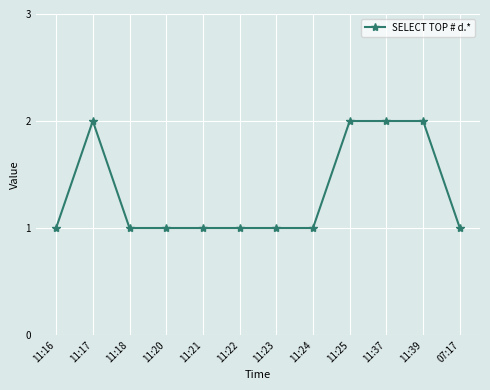

Reading right to left, transcribe all the data shown in this chart.

07:17=1	11:39=2	11:37=2	11:25=2	11:24=1	11:23=1	11:22=1	11:21=1	11:20=1	11:18=1	11:17=2	11:16=1